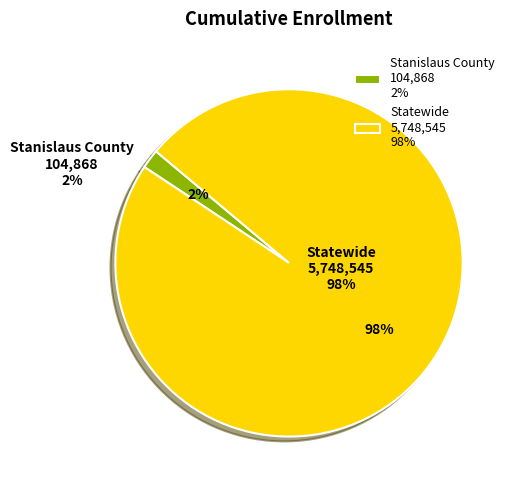

What is the largest slice in the pie chart?

Statewide